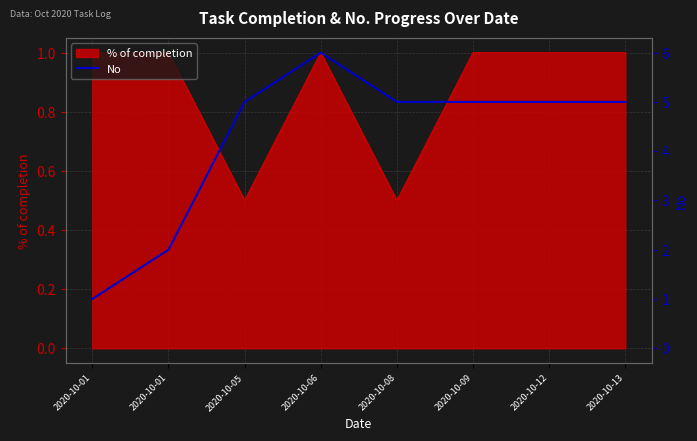

At which label is the value closest to 3?

2020-10-01